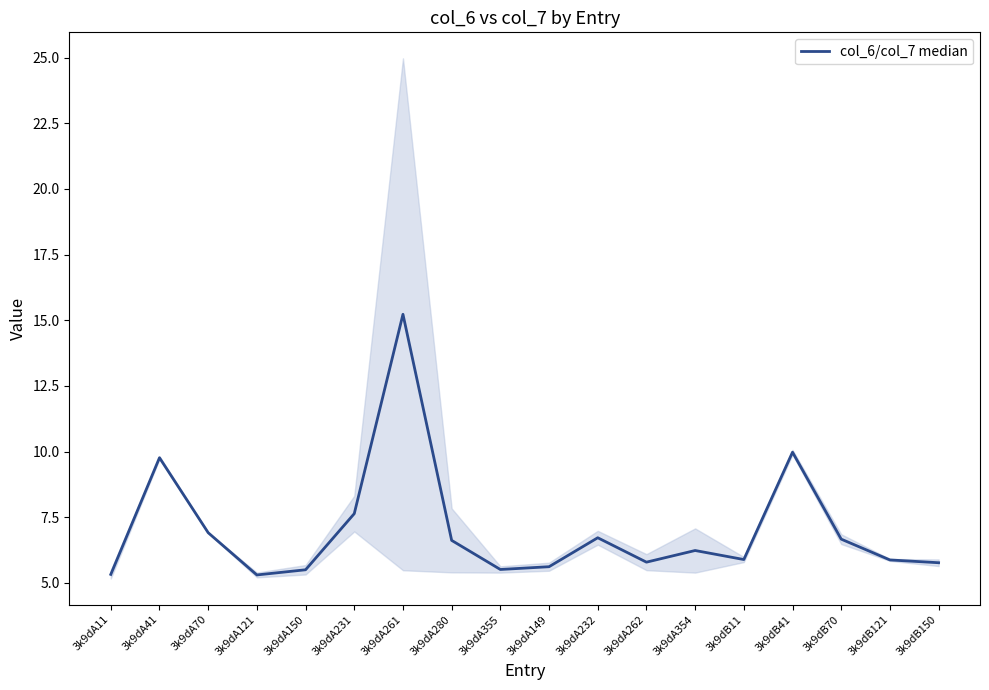

What is the label of the 17th point from the right?

3k9dA41